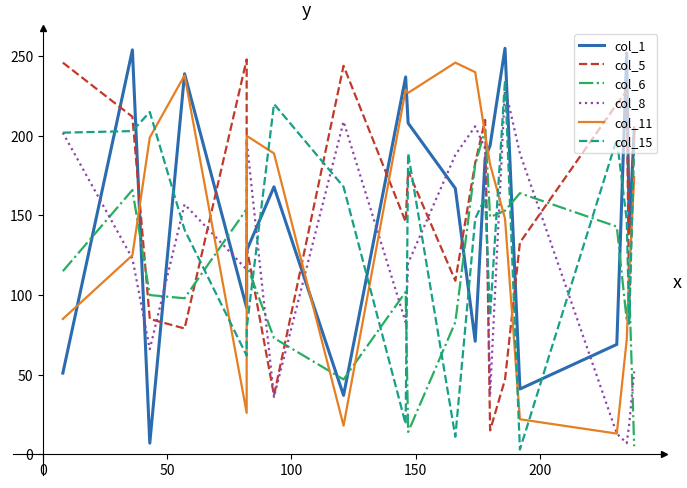

How many intersections are there between col_6 and col_15?

10